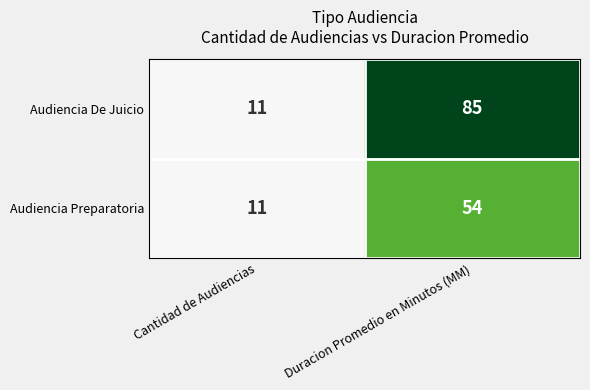

How many values in the Audiencia De Juicio series are below 85?

1